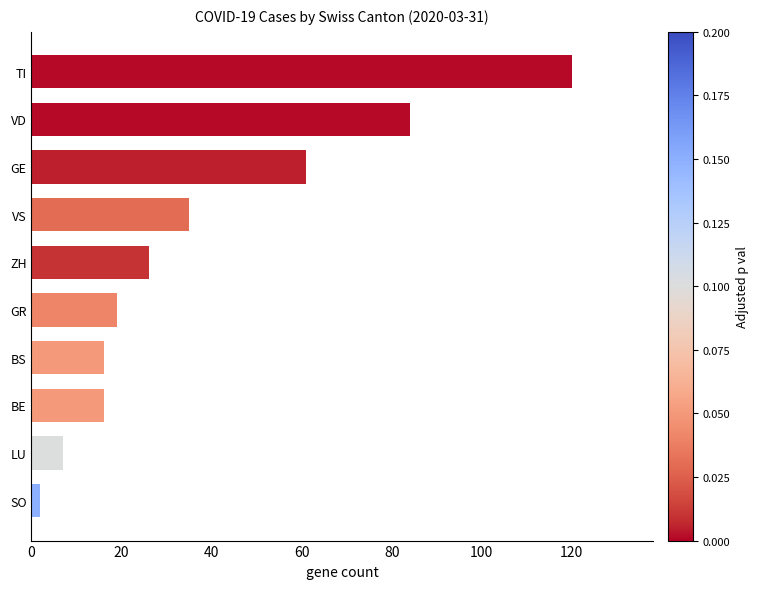

What is the difference between the second highest and minimum values?

82